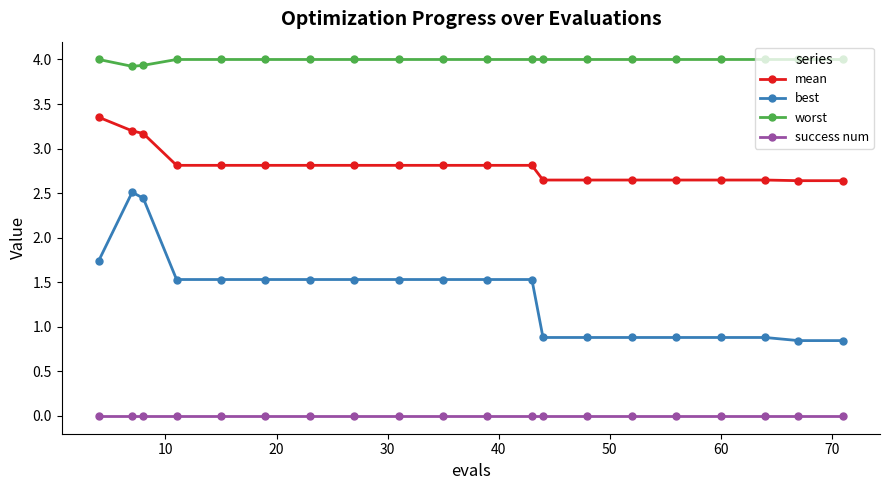

What is the value of the worst point at the 11th from the left?

4.0